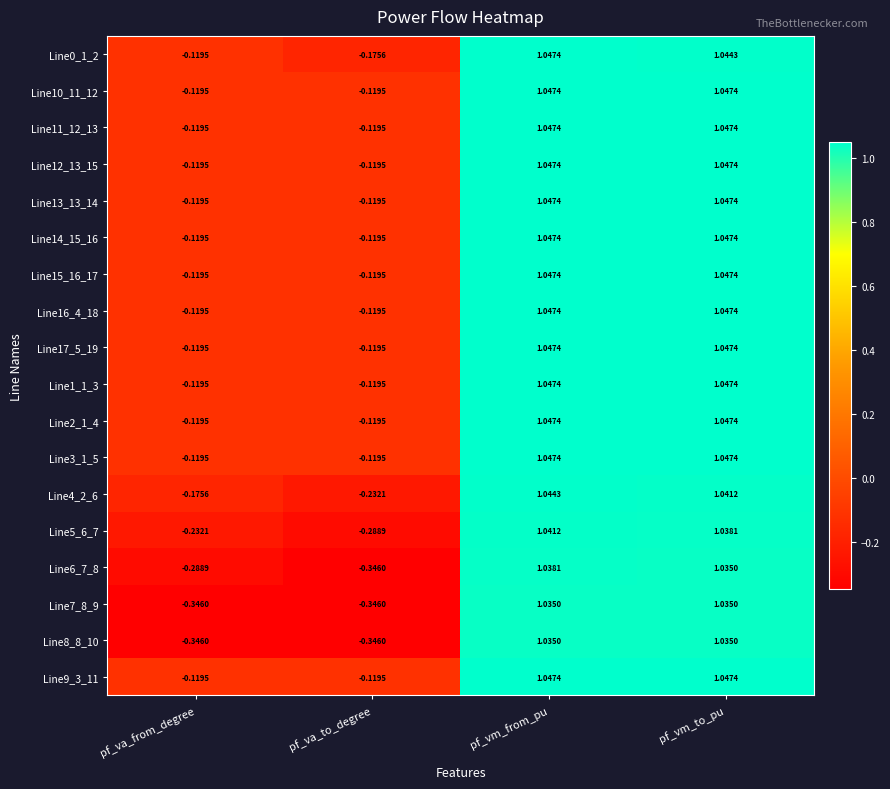

Where is Line5_6_7 nearest to the value 0?

pf_va_from_degree